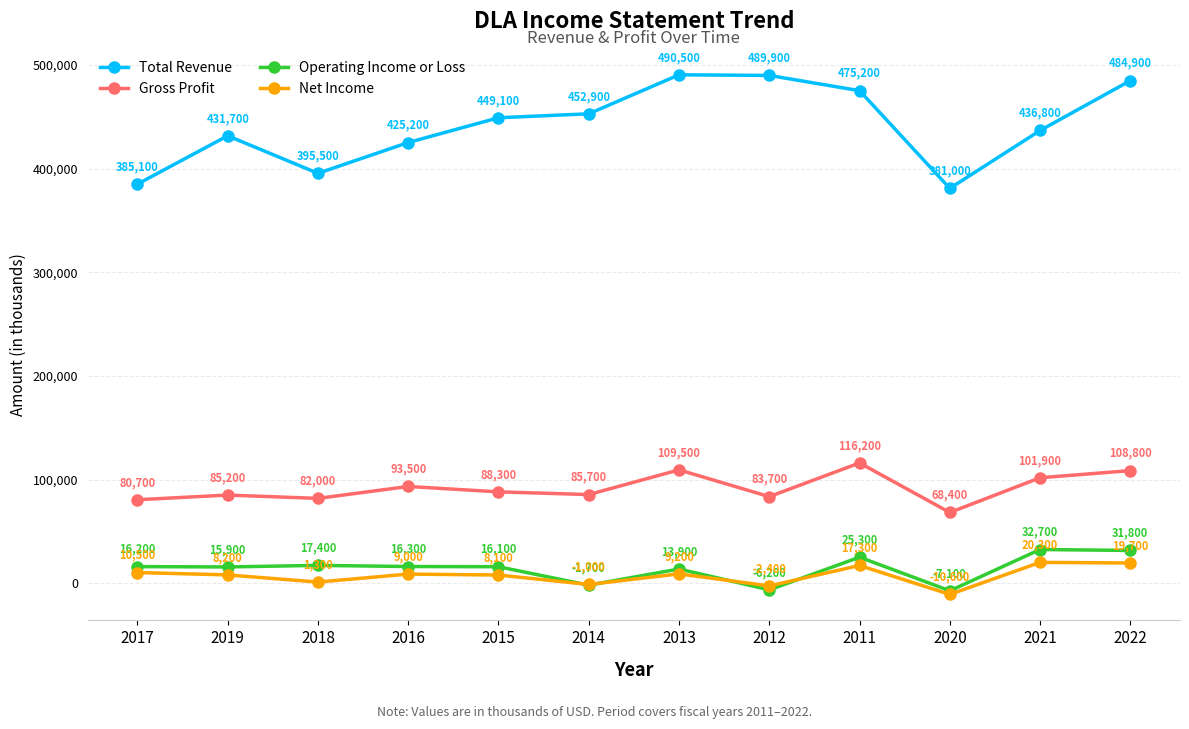

Is it true that Operating Income or Loss equals 17400 at 2018?

True